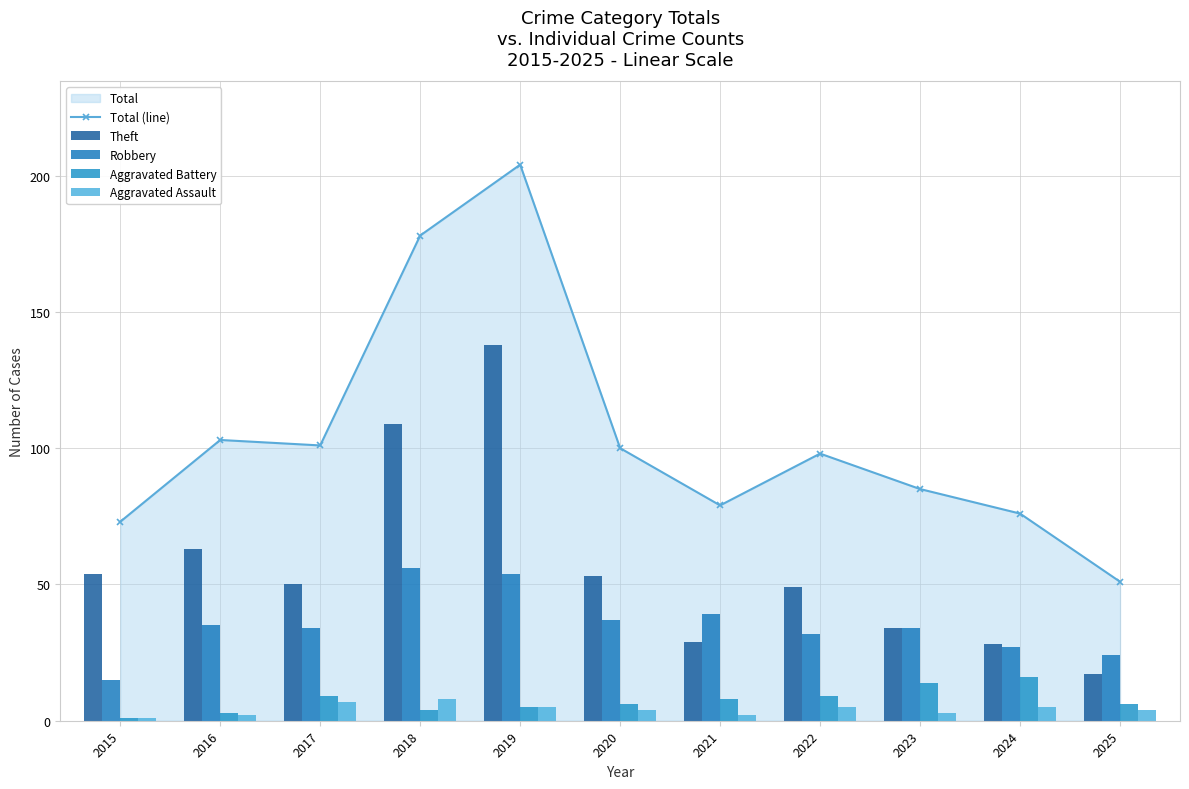

Reading left to right, transcribe all the data shown in this chart.

Total (line): 2015=73	2016=103	2017=101	2018=178	2019=204	2020=100	2021=79	2022=98	2023=85	2024=76	2025=51
Theft: 2015=54	2016=63	2017=50	2018=109	2019=138	2020=53	2021=29	2022=49	2023=34	2024=28	2025=17
Robbery: 2015=15	2016=35	2017=34	2018=56	2019=54	2020=37	2021=39	2022=32	2023=34	2024=27	2025=24
Aggravated Battery: 2015=1	2016=3	2017=9	2018=4	2019=5	2020=6	2021=8	2022=9	2023=14	2024=16	2025=6
Aggravated Assault: 2015=1	2016=2	2017=7	2018=8	2019=5	2020=4	2021=2	2022=5	2023=3	2024=5	2025=4